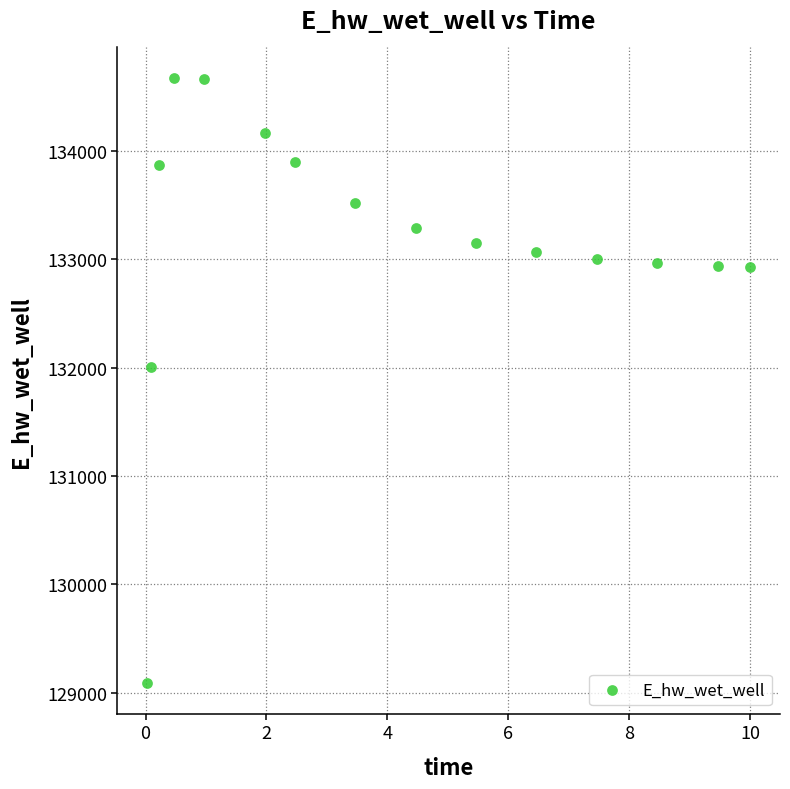

What is the range of Y values (max minus min)?

5586.5